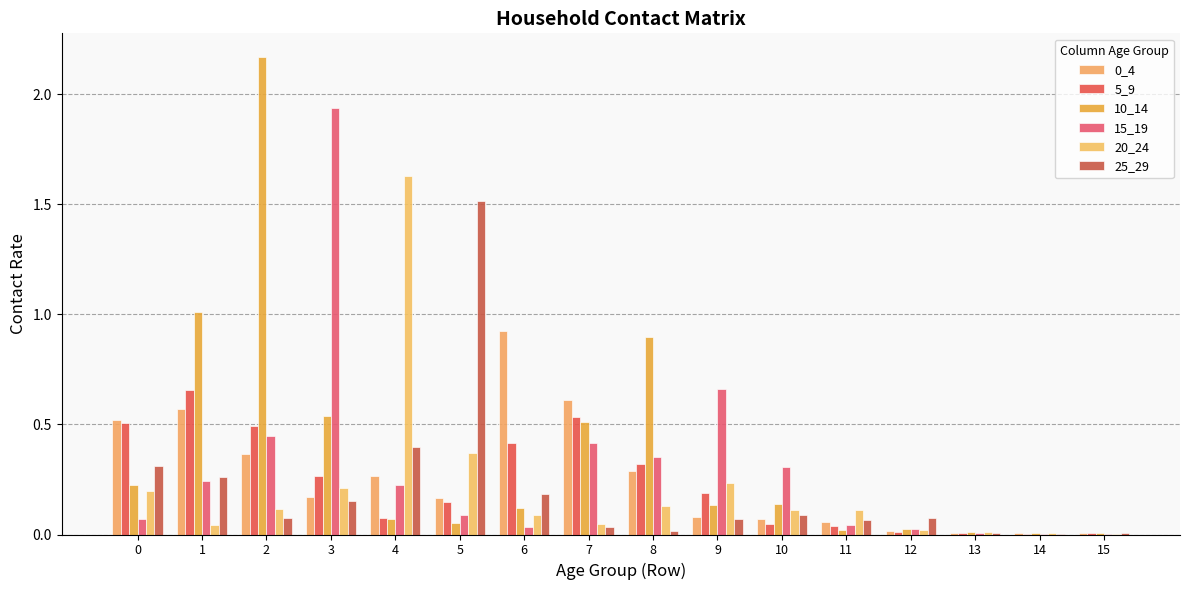

Rank the series at 0 from highest to lowest value.

0_4, 5_9, 25_29, 10_14, 20_24, 15_19